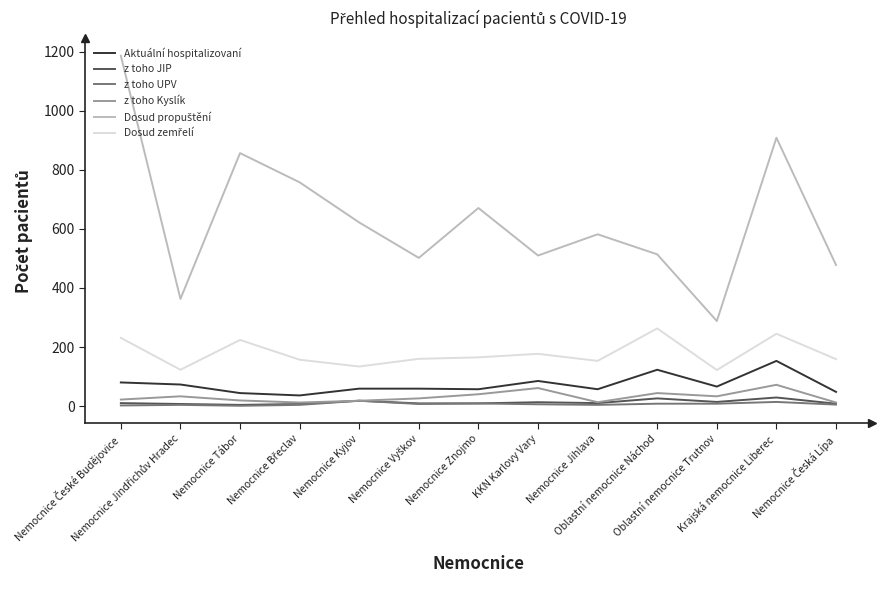

How many lines are shown in the chart?

6